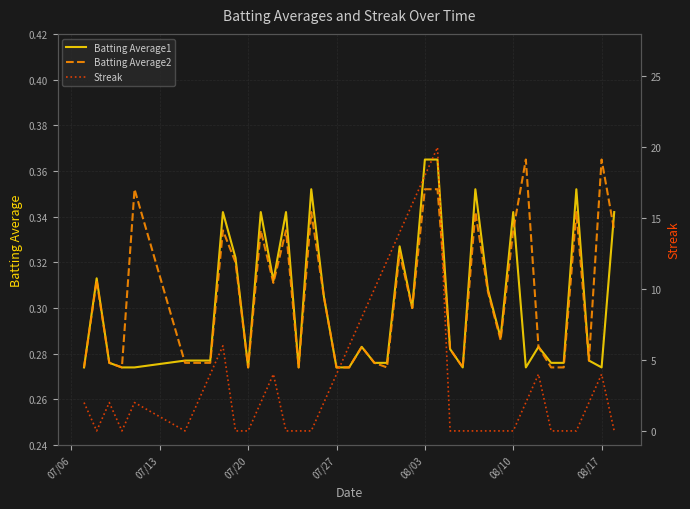

How many interior local peaks does the Batting Average2 series have?

12